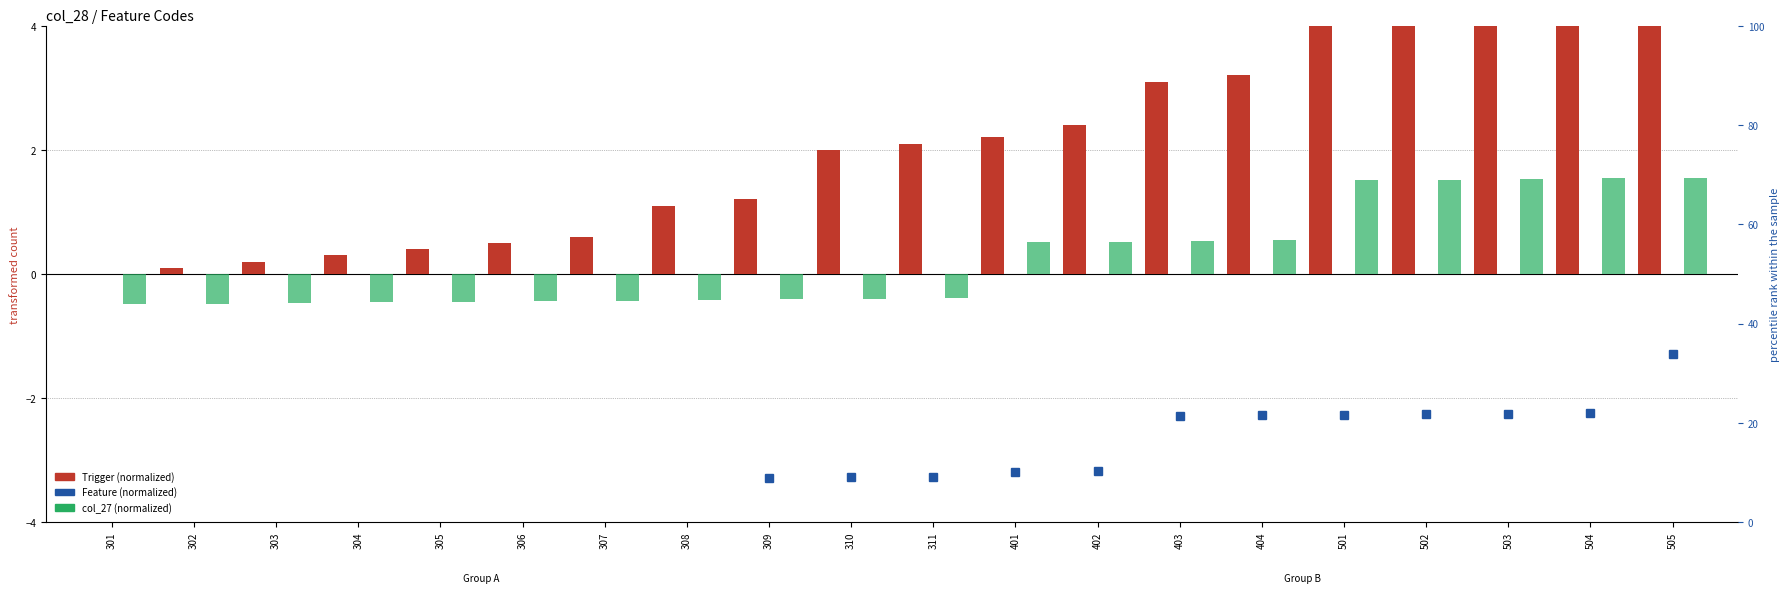

What is the value of the Trigger bar at the 9th from the left?

1.2